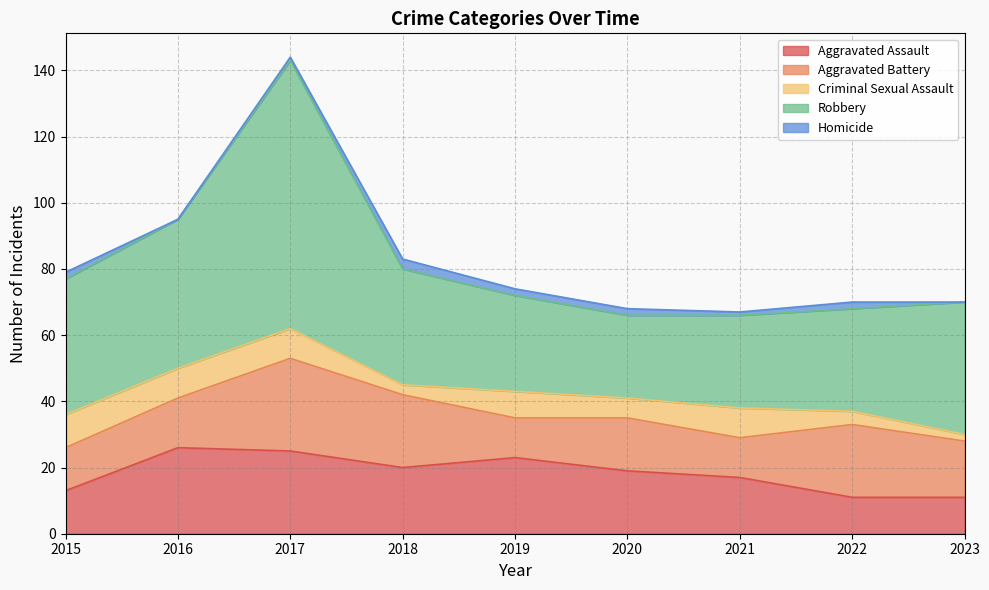

Is it true that Aggravated Battery equals 17 at 2023?

True